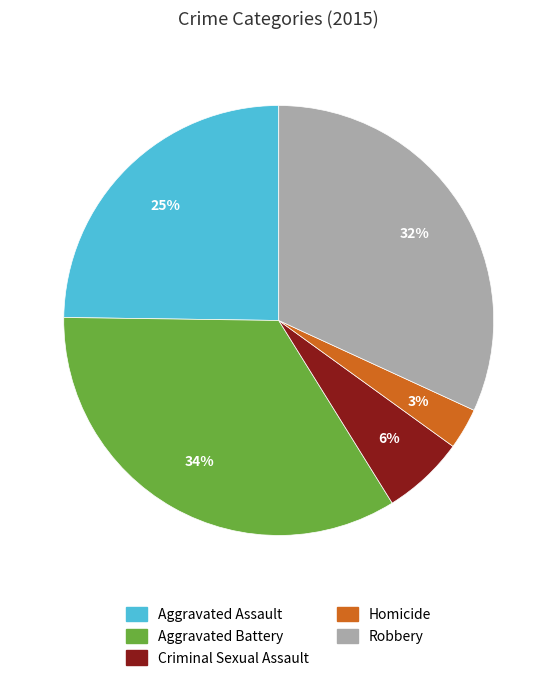

Rank the categories by value from highest to lowest.

Aggravated Battery, Robbery, Aggravated Assault, Criminal Sexual Assault, Homicide